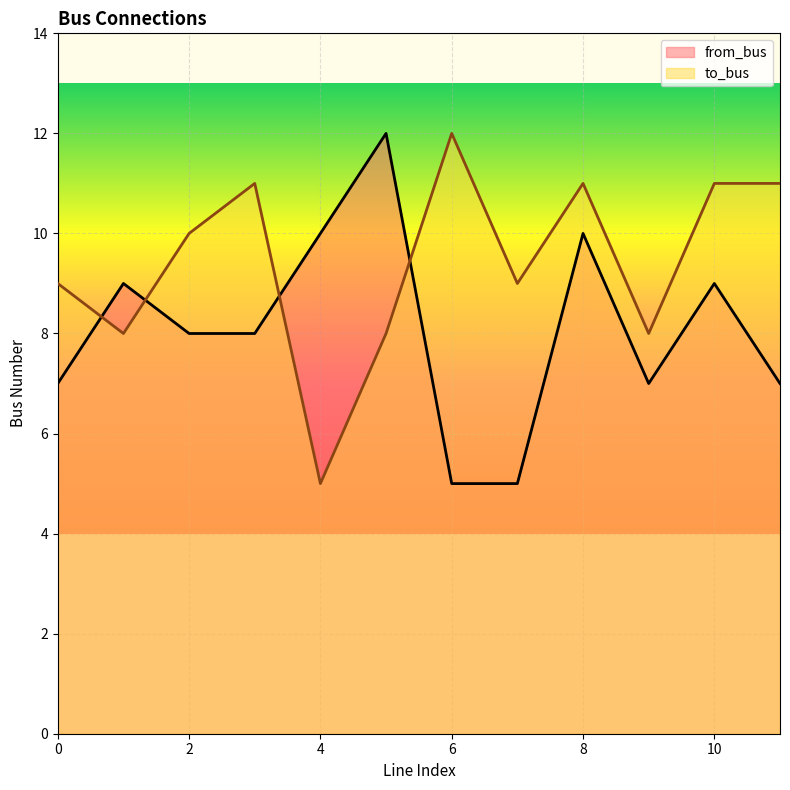

What is the difference between the maximum and second lowest values in the to_bus series?

4